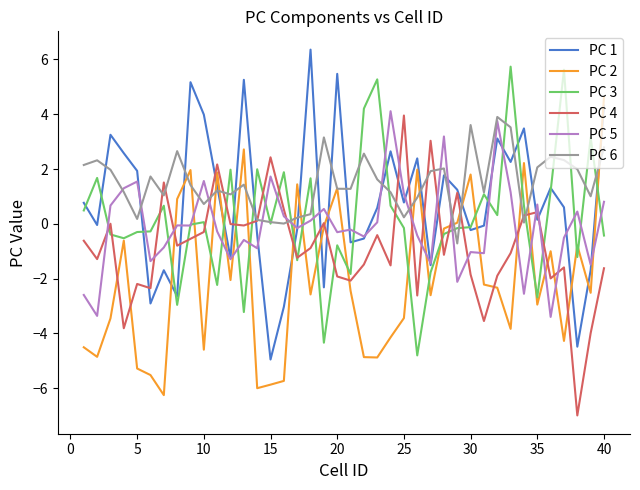

After their last crossing, which series has the higher values: PC 5 or PC 1?

PC 1